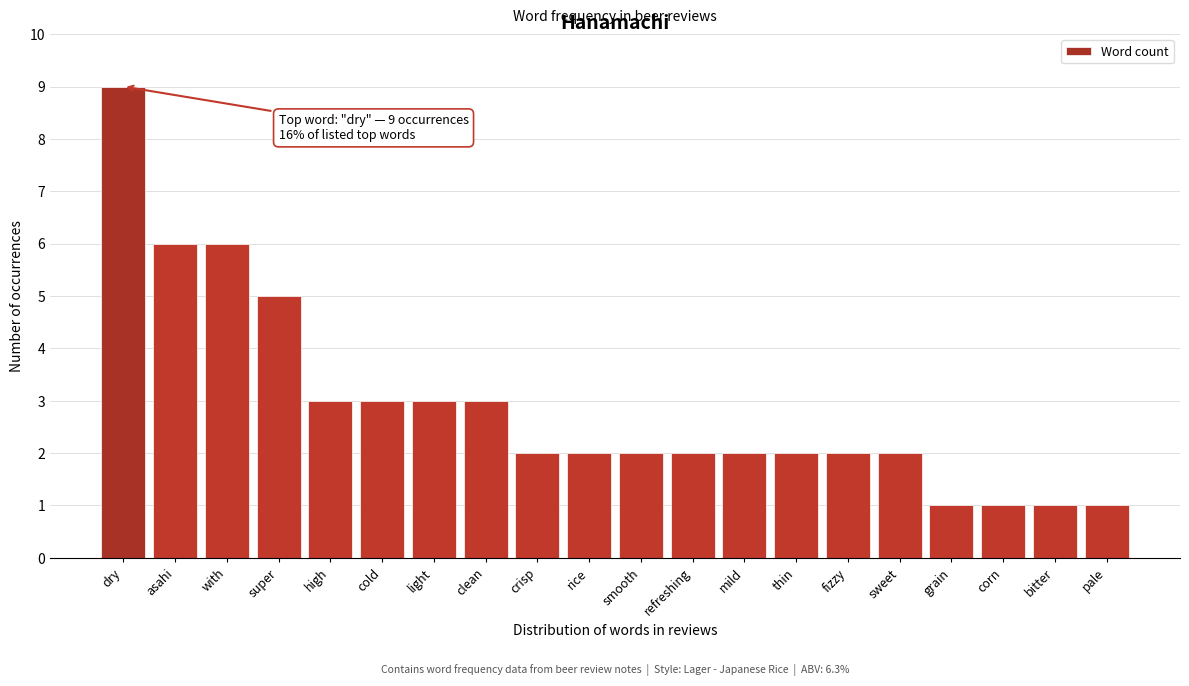

Reading left to right, extract all data points from this chart.

dry=9	asahi=6	with=6	super=5	high=3	cold=3	light=3	clean=3	crisp=2	rice=2	smooth=2	refreshing=2	mild=2	thin=2	fizzy=2	sweet=2	grain=1	corn=1	bitter=1	pale=1